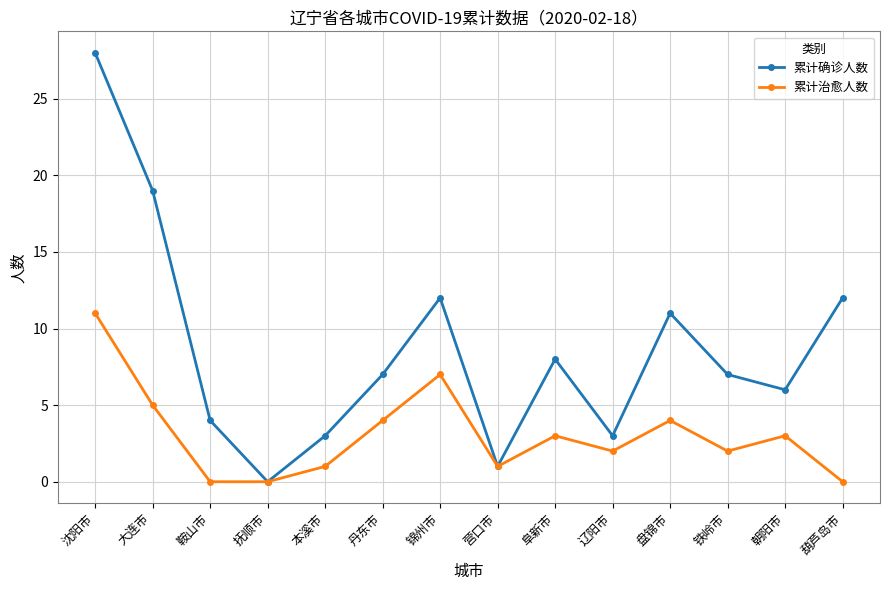

The value of 累计治愈人数 at 辽阳市 is 3. True or false?

False